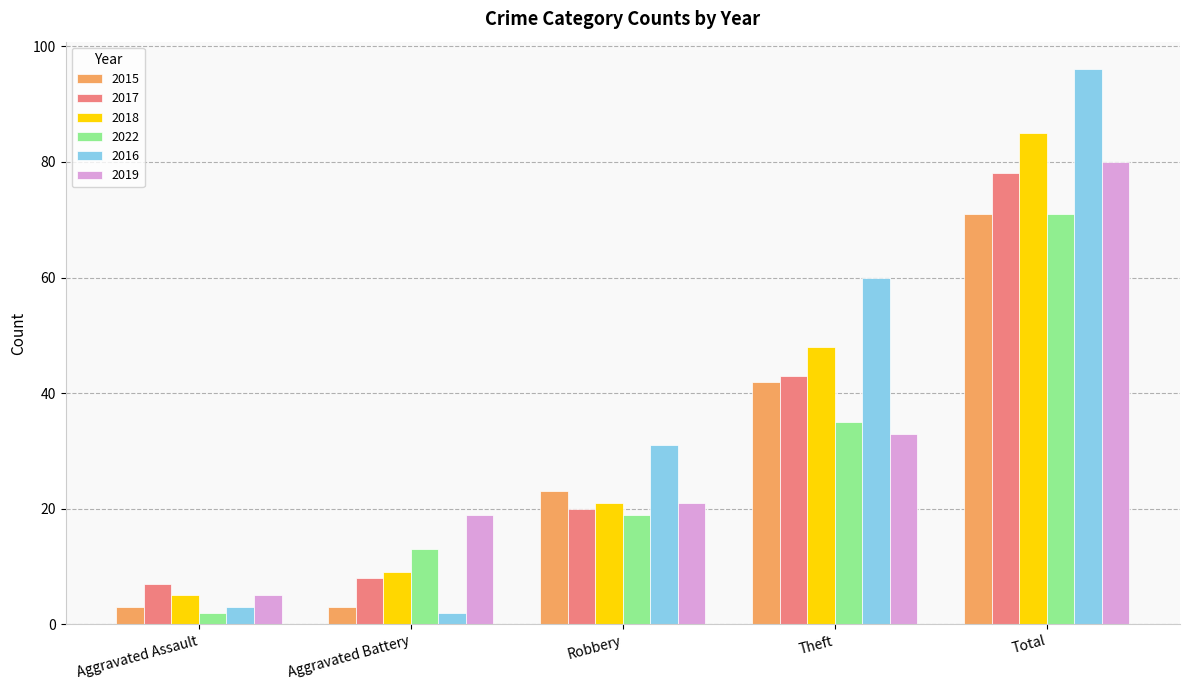

What is the greatest value displayed?

96